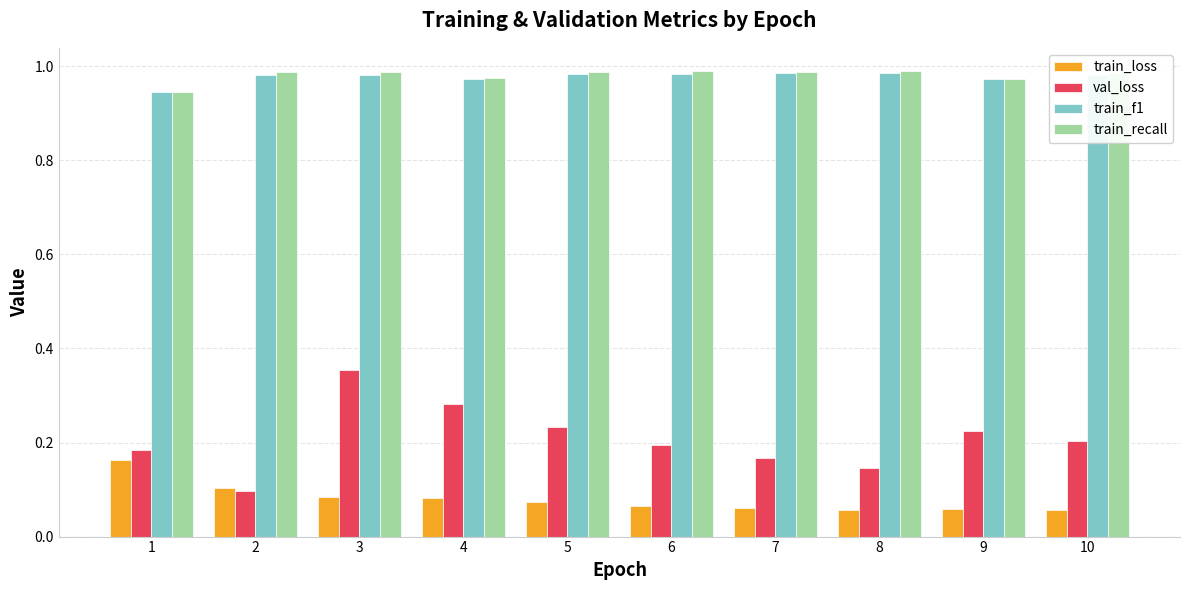

The train_recall series shows 0.6 at 7. True or false?

False